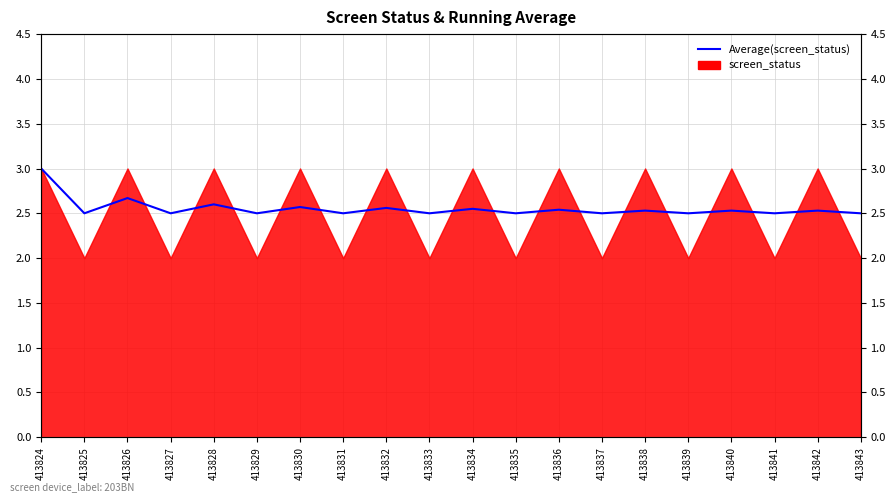

Where is the first local maximum?

413826